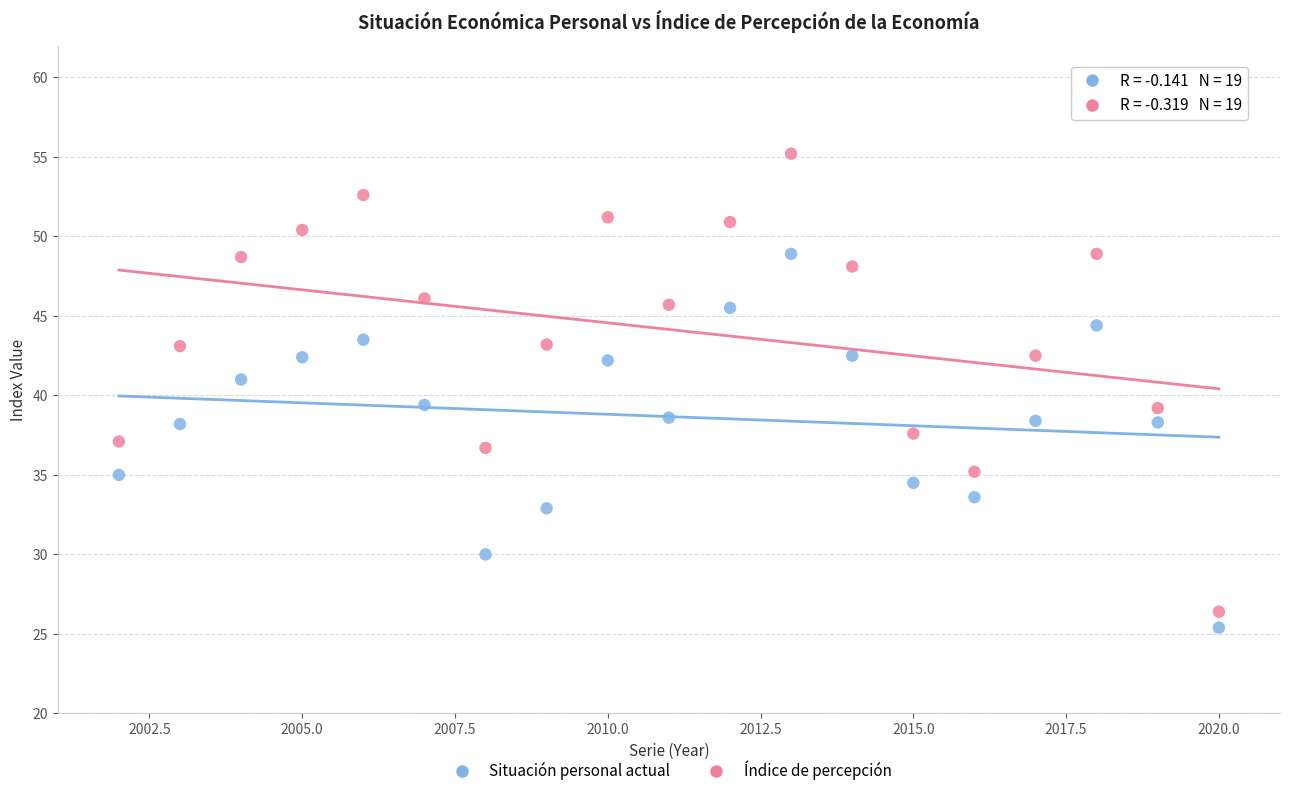

Across all data points, what is the range of Y values (max minus min)?

29.8